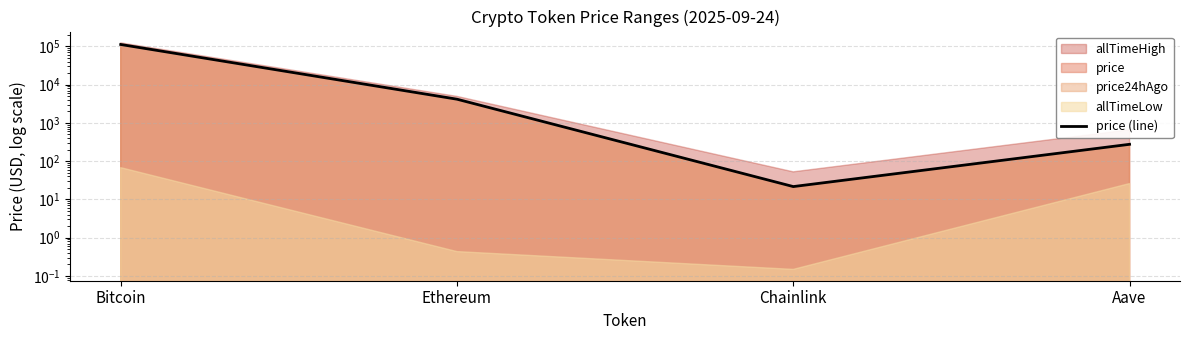

List the labels in order of value, smallest first.

Chainlink, Aave, Ethereum, Bitcoin